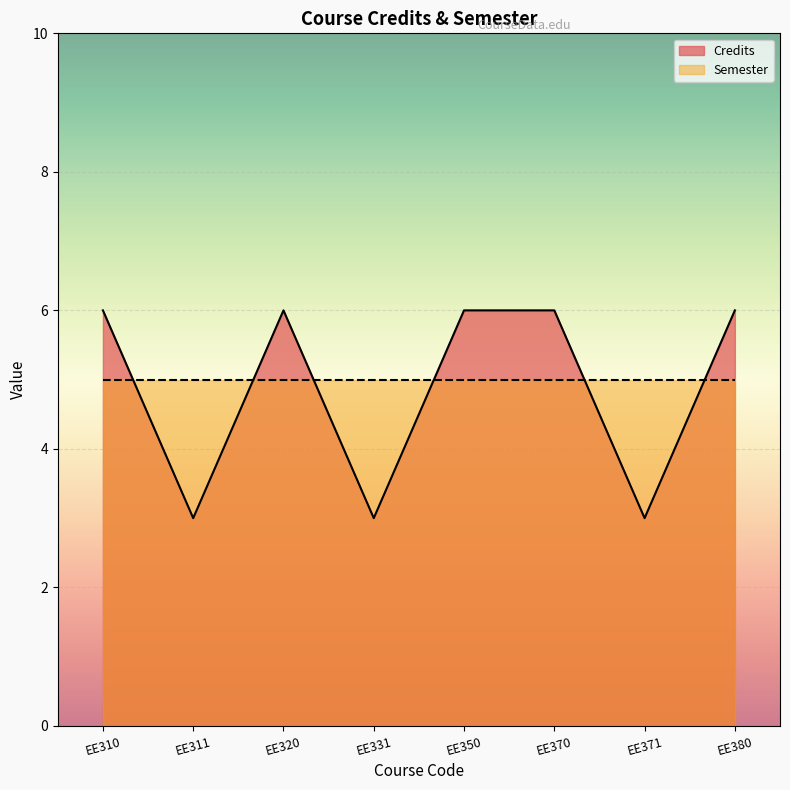

What is the sum of all values?

39